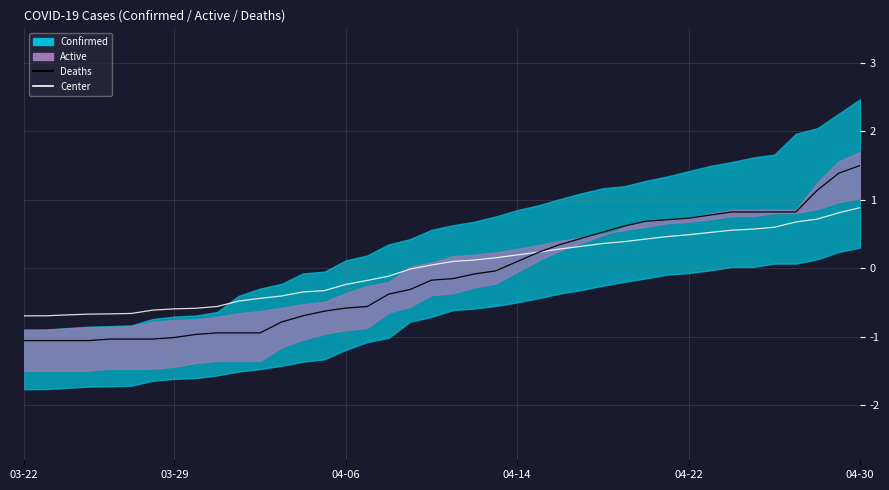

The Center series shows -0.3 at 13. True or false?

True